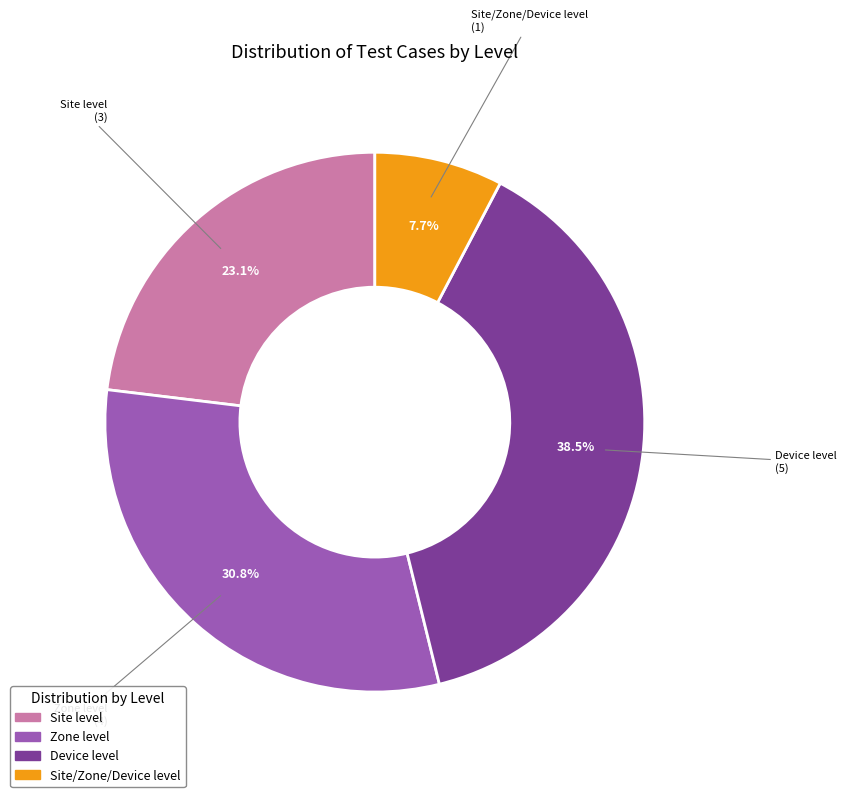

To the nearest percent, what portion does Zone level represent?

31%